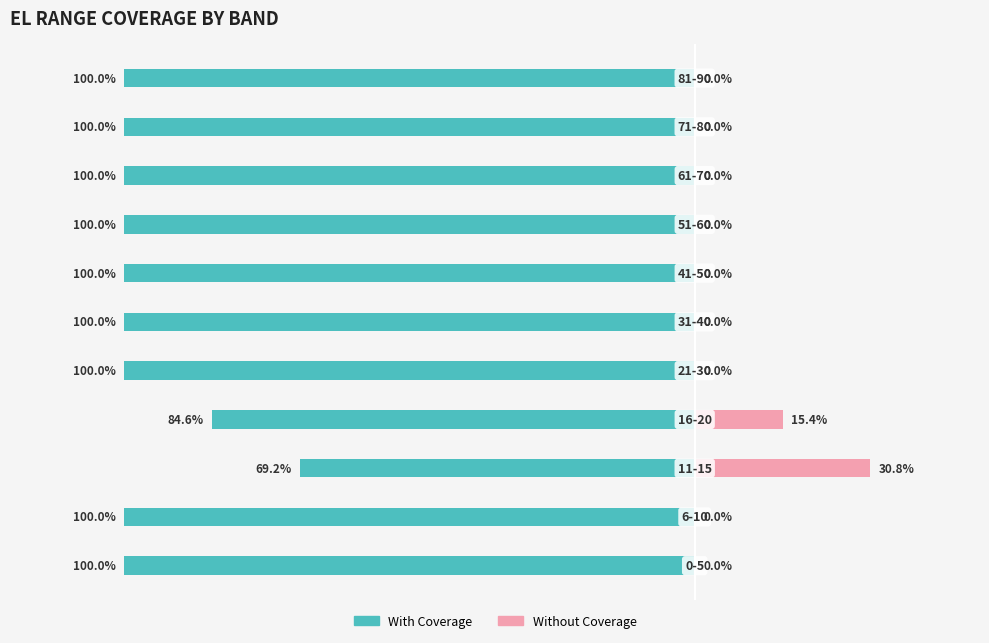

Are the bars horizontal?

Yes